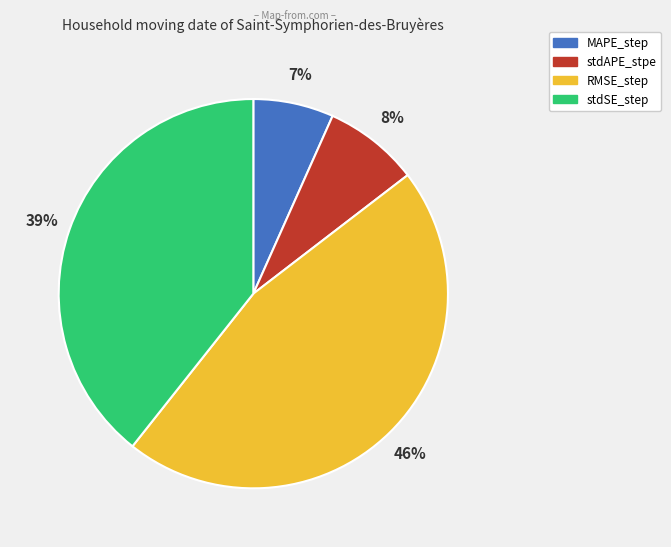

Is the sum of RMSE_step and MAPE_step greater than half?

Yes